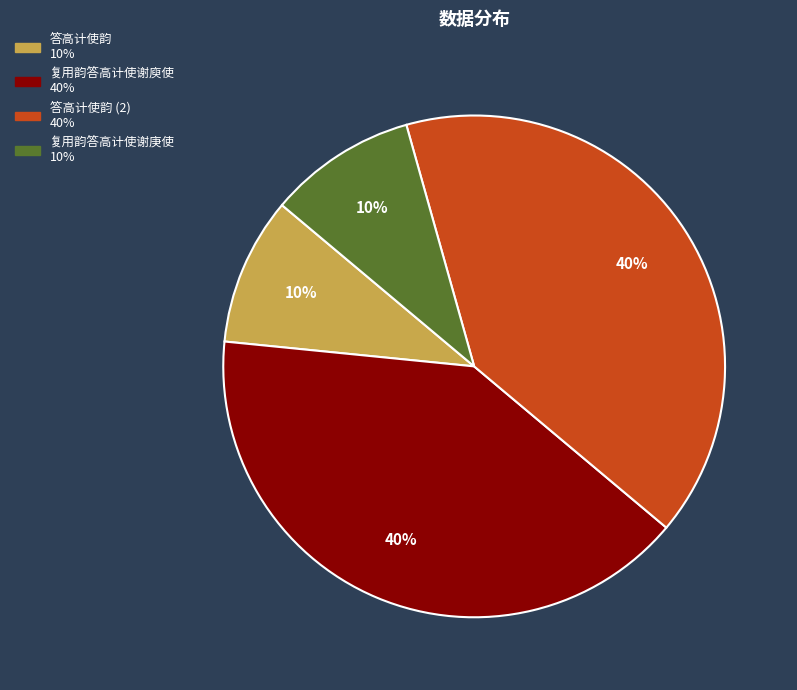

How many segments does this pie chart have?

4